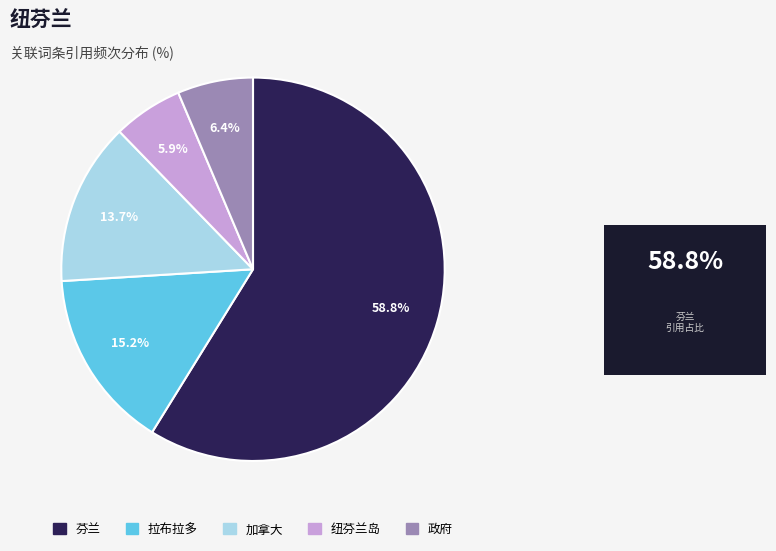

To the nearest percent, what portion does 政府 represent?

6%